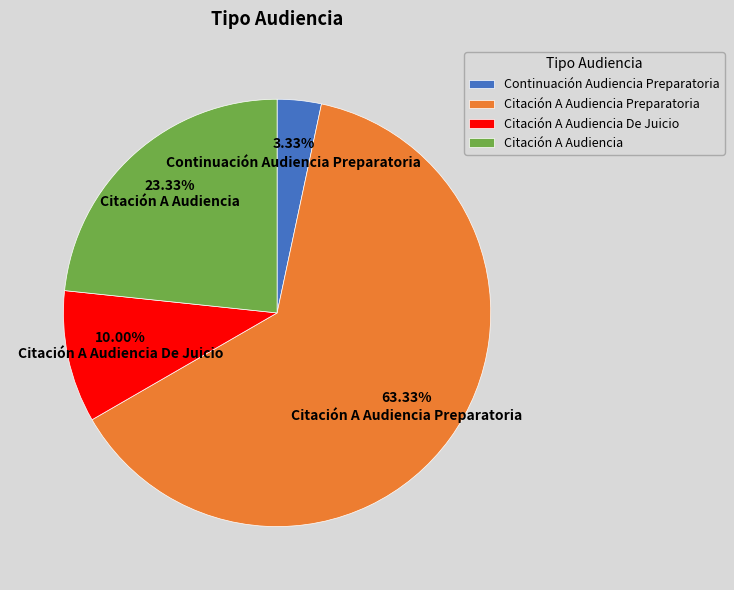

To the nearest percent, what is the difference between the Citación A Audiencia De Juicio and Continuación Audiencia Preparatoria slice percentages?

7%